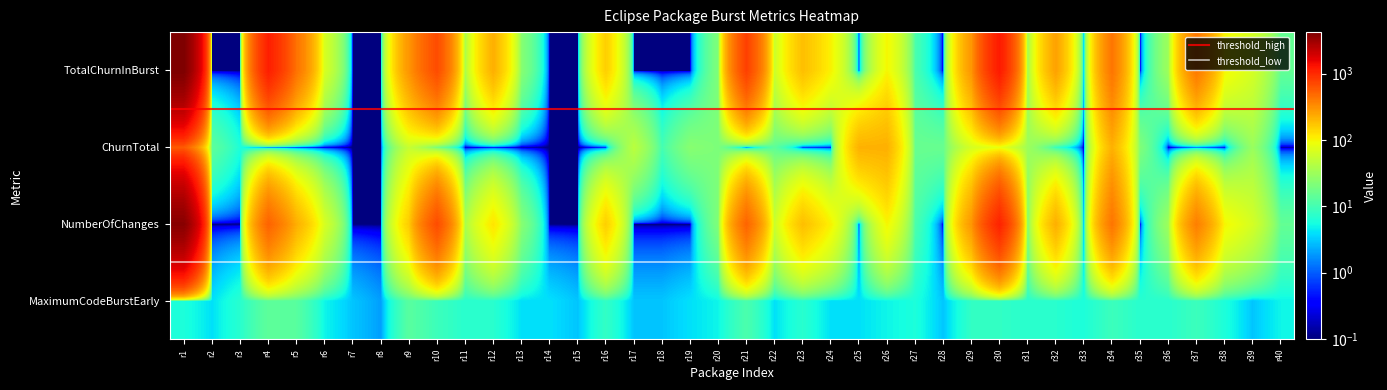

Between r33 and r5, which is larger?

r5